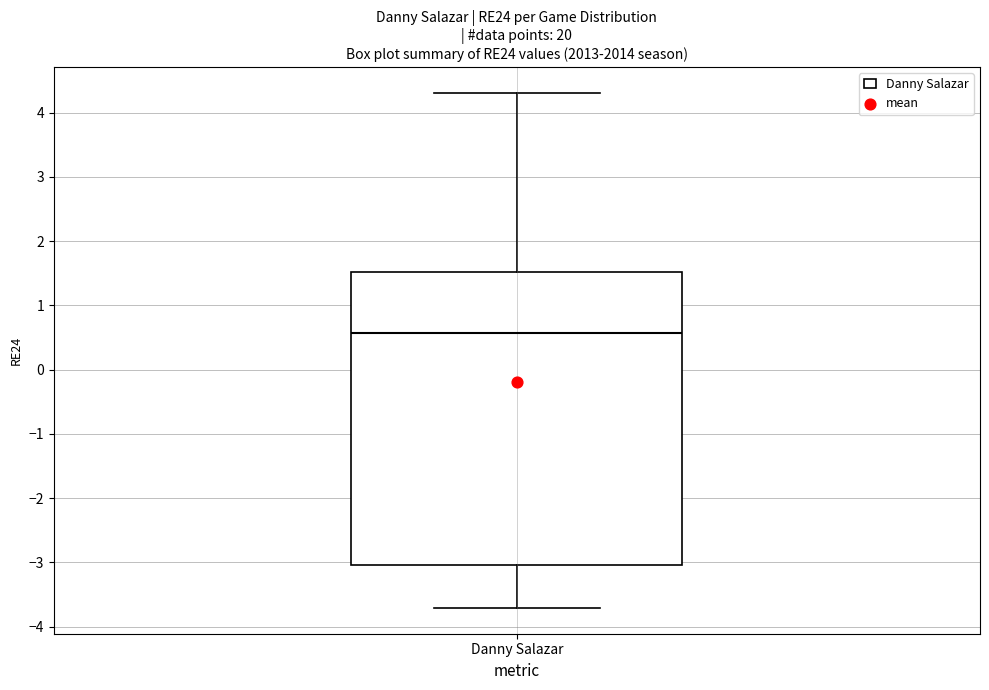

Read this box plot against the y-axis: the position of the median line, the range covered by the box, and the ends of both whiskers. The values are not printed on the chart, so give them approximately, as read against the axis.

median 0.6, box -3.0 to 1.5, whiskers -3.7 to 4.3